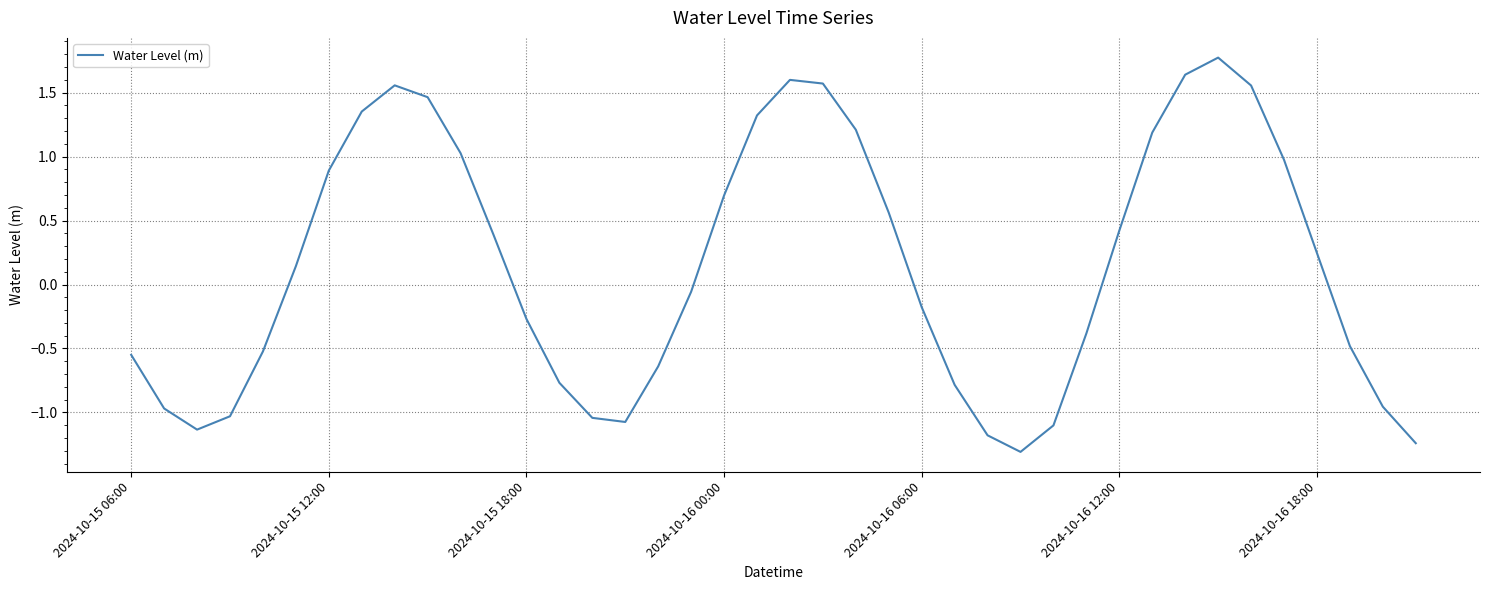

How many positive values are there?

20